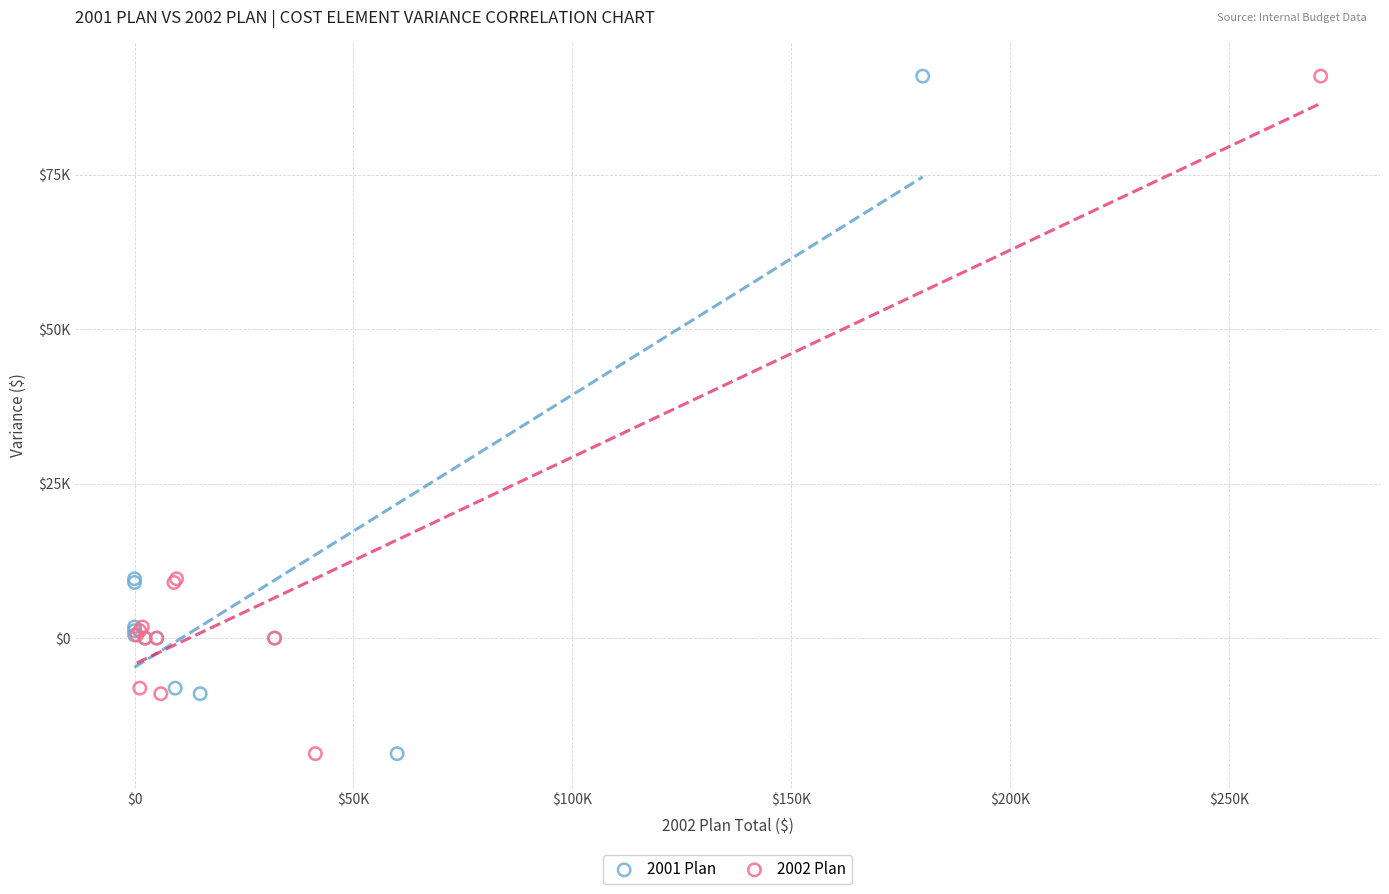

What are all the series names shown in the legend?

2001 Plan, 2002 Plan